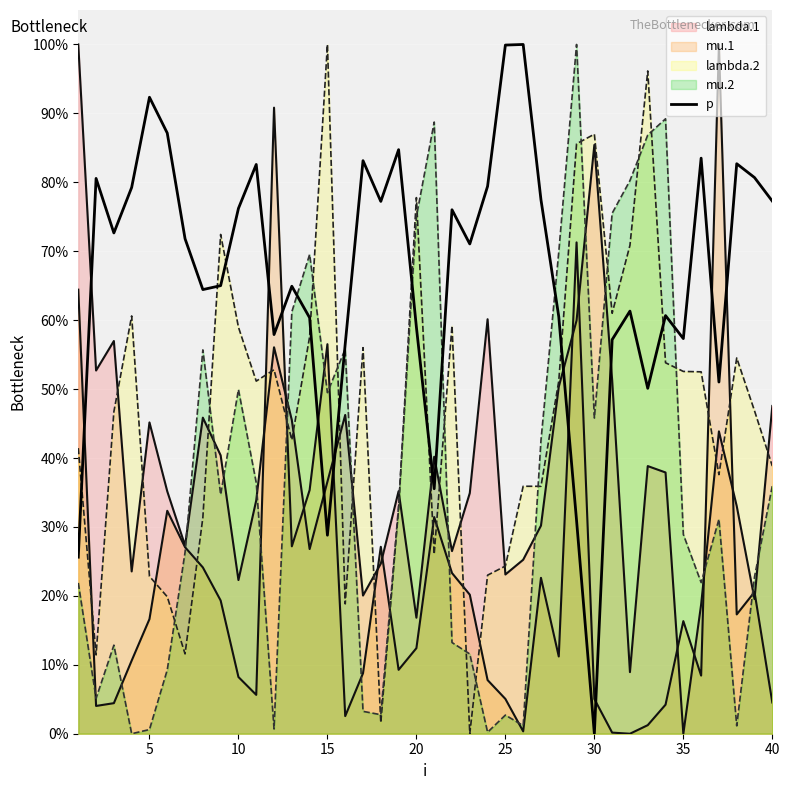

Reading left to right, what are all the values shown in this chart?

25.6	80.6	72.7	79.3	92.3	87.1	71.8	64.4	65.0	76.2	82.6	57.9	64.9	60.4	28.8	56.5	83.1	77.2	84.7	59.0	35.5	76.0	71.1	79.4	99.9	100.0	77.5	60.5	30.9	0.0	57.2	61.3	50.1	60.7	57.3	83.5	51.0	82.7	80.7	77.3